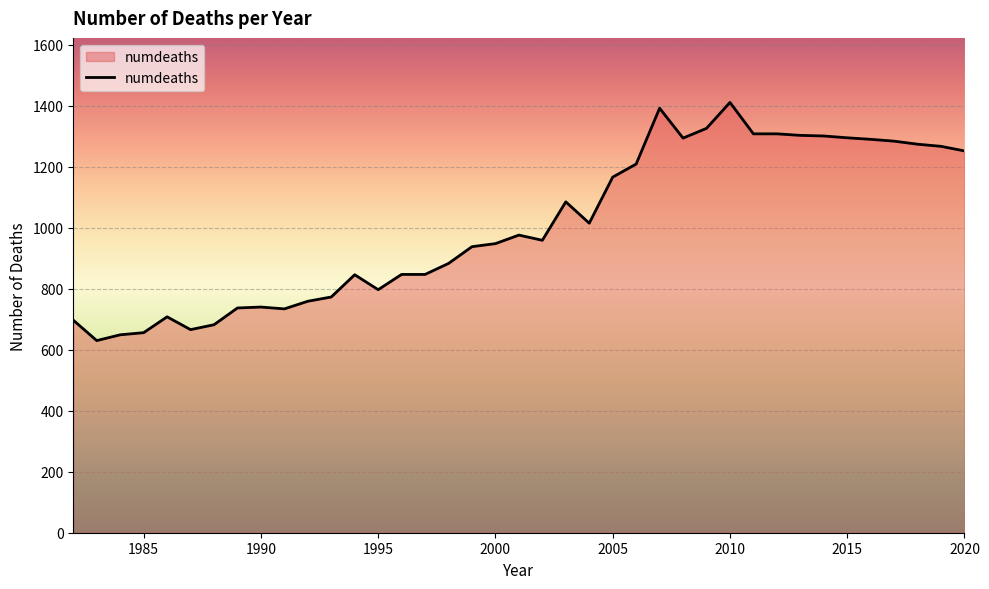

What is the maximum value shown in the chart?

1411